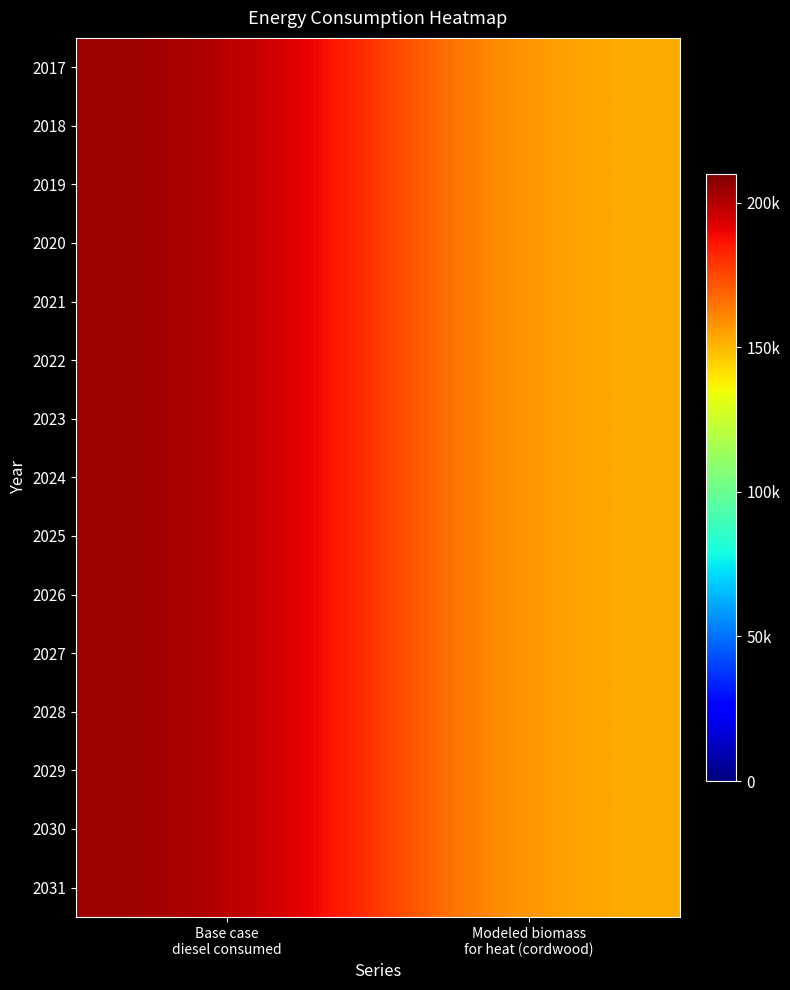

Reading left to right, transcribe all the data shown in this chart.

2017: Base case
diesel consumed=205129.0	Modeled biomass
for heat (cordwood)=151675.4
2018: Base case
diesel consumed=205129.0	Modeled biomass
for heat (cordwood)=151675.4
2019: Base case
diesel consumed=205129.0	Modeled biomass
for heat (cordwood)=151675.4
2020: Base case
diesel consumed=205129.0	Modeled biomass
for heat (cordwood)=151675.4
2021: Base case
diesel consumed=205129.0	Modeled biomass
for heat (cordwood)=151675.4
2022: Base case
diesel consumed=205129.0	Modeled biomass
for heat (cordwood)=151675.4
2023: Base case
diesel consumed=205129.0	Modeled biomass
for heat (cordwood)=151675.4
2024: Base case
diesel consumed=205129.0	Modeled biomass
for heat (cordwood)=151675.4
2025: Base case
diesel consumed=205129.0	Modeled biomass
for heat (cordwood)=151675.4
2026: Base case
diesel consumed=205129.0	Modeled biomass
for heat (cordwood)=151675.4
2027: Base case
diesel consumed=205129.0	Modeled biomass
for heat (cordwood)=151675.4
2028: Base case
diesel consumed=205129.0	Modeled biomass
for heat (cordwood)=151675.4
2029: Base case
diesel consumed=205129.0	Modeled biomass
for heat (cordwood)=151675.4
2030: Base case
diesel consumed=205129.0	Modeled biomass
for heat (cordwood)=151675.4
2031: Base case
diesel consumed=205129.0	Modeled biomass
for heat (cordwood)=151675.4